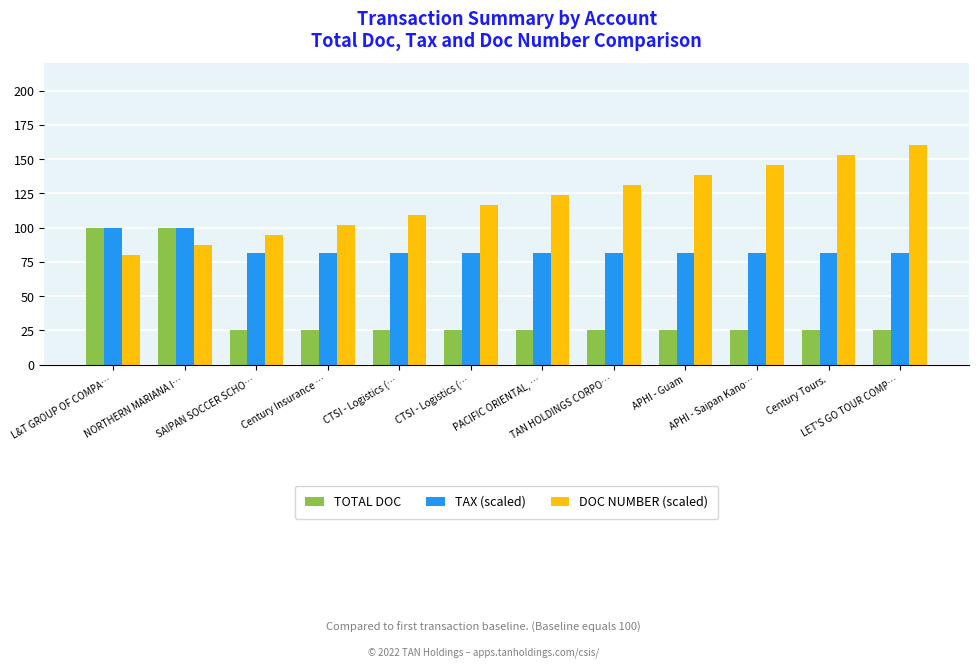

What is the value of the TOTAL DOC bar at the 1st from the left?

100.0